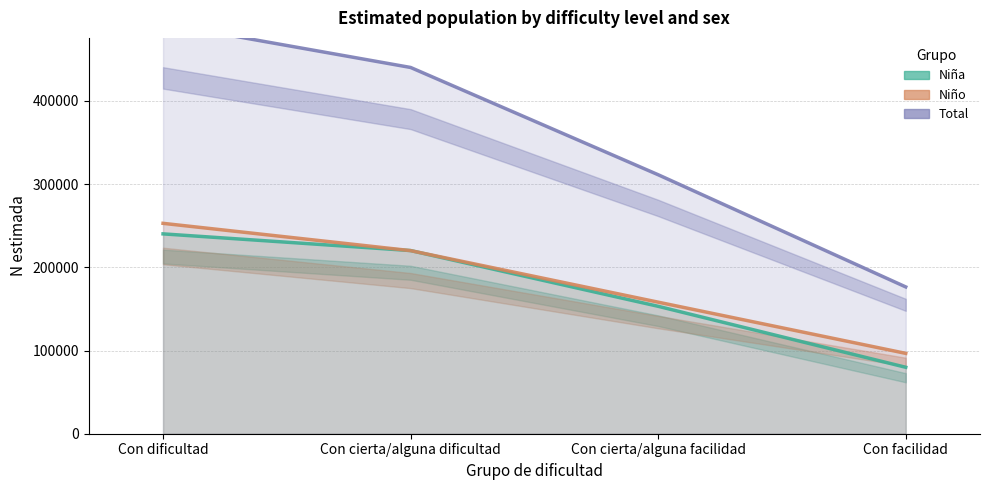

What is the smallest value displayed?

79878